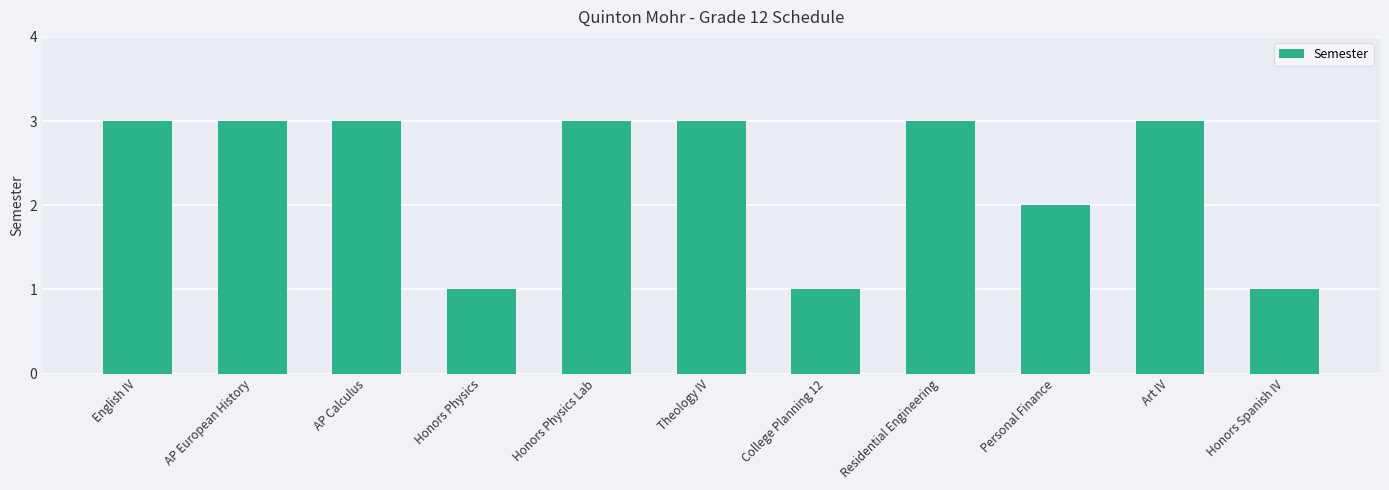

Reading right to left, list all the values displayed in this chart.

1	3	2	3	1	3	3	1	3	3	3